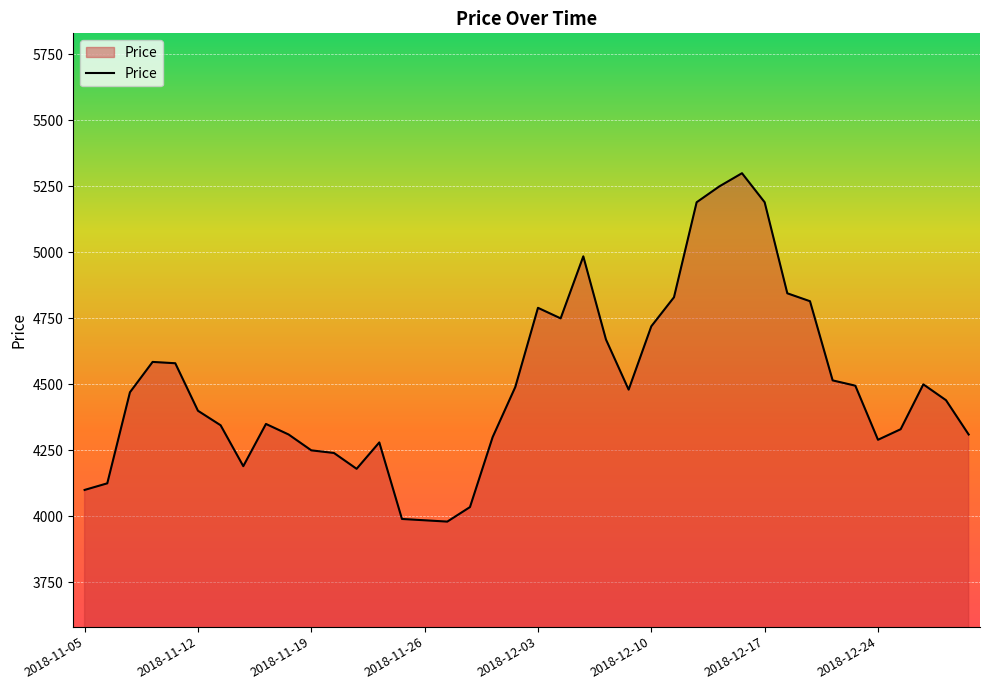

What is the maximum value shown in the chart?

5300